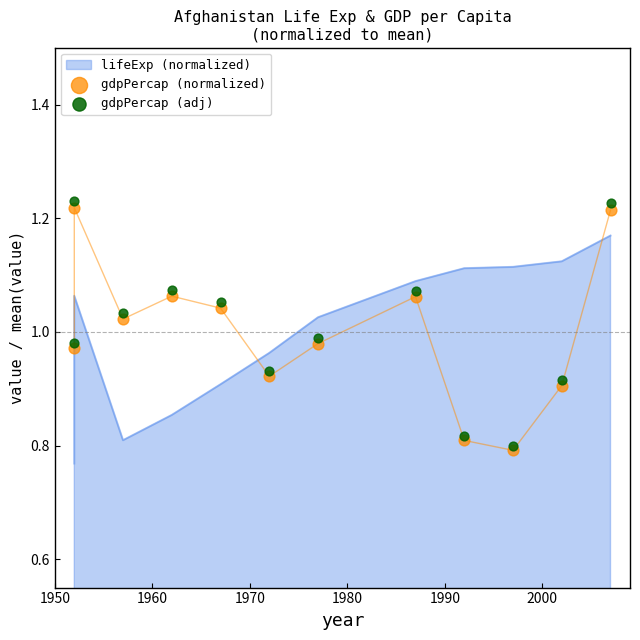

Which series has the largest Y range (max minus min)?

gdpPercap (adj)